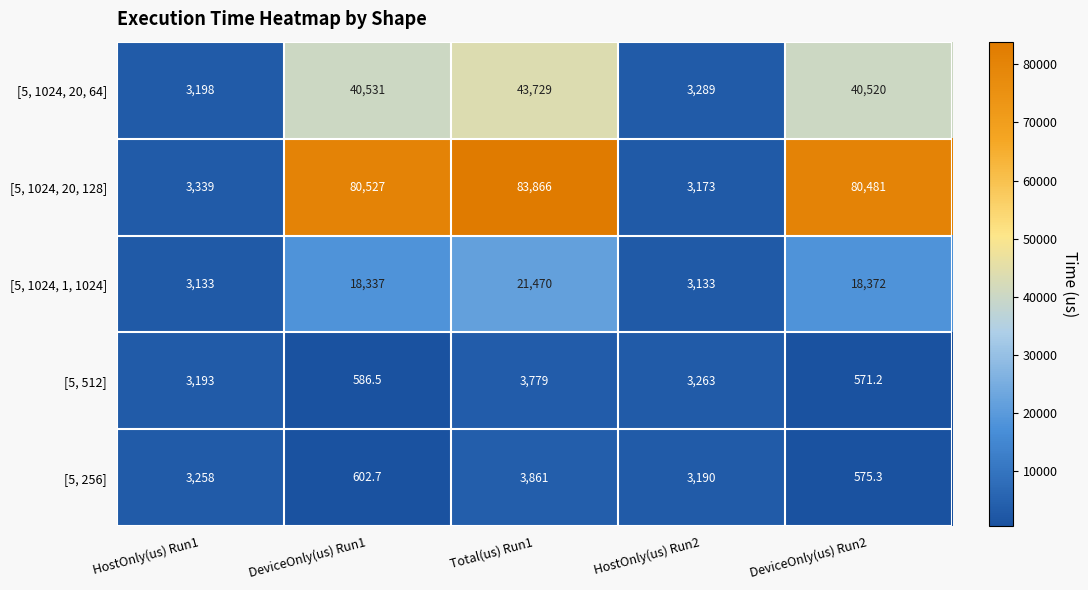

The [5, 1024, 20, 128] series shows 3173.0 at HostOnly(us) Run2. True or false?

True